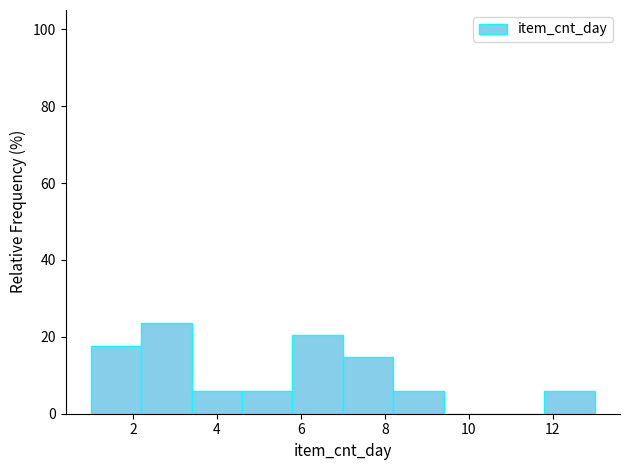

Reading left to right, transcribe this chart: for each bar, give the range it covers on the x-axis and its height. The values are not printed on the chart, so give them approximately, as read against the axis.

1.0 to 2.2: 18
2.2 to 3.4: 24
3.4 to 4.6: 6
4.6 to 5.8: 6
5.8 to 7.0: 20
7.0 to 8.2: 14
8.2 to 9.4: 6
9.4 to 10.6: 0
10.6 to 11.8: 0
11.8 to 13.0: 6